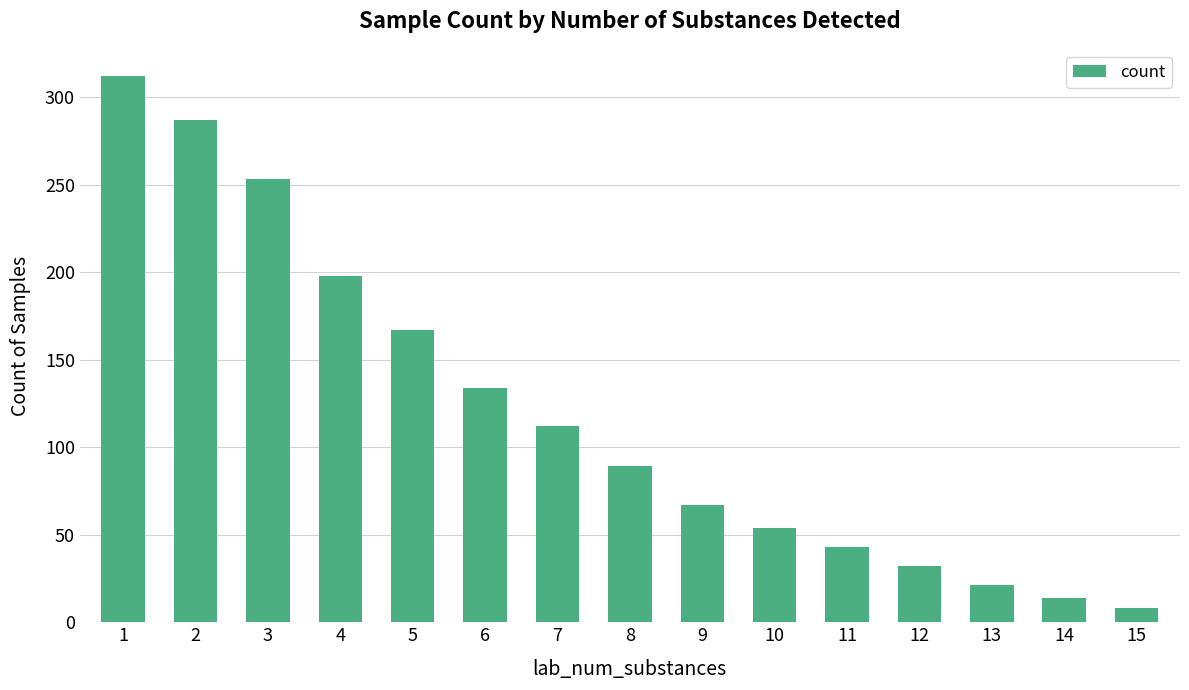

Reading right to left, list all the values displayed in this chart.

15=8	14=14	13=21	12=32	11=43	10=54	9=67	8=89	7=112	6=134	5=167	4=198	3=253	2=287	1=312